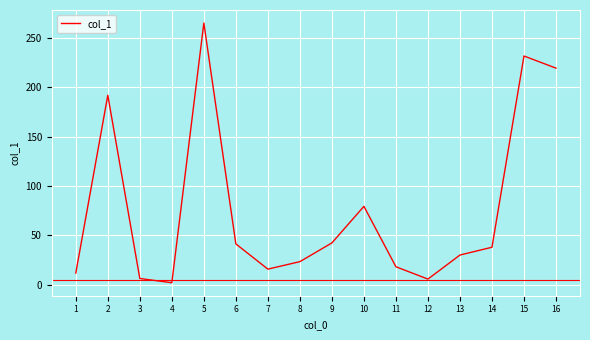

Between 5 and 4, which is larger?

5